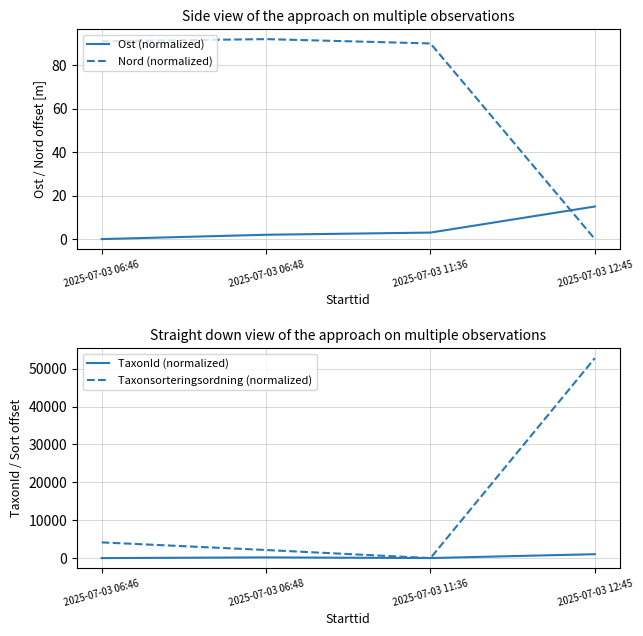

At which label is Ost (normalized) closest to 7?

2025-07-03 11:36